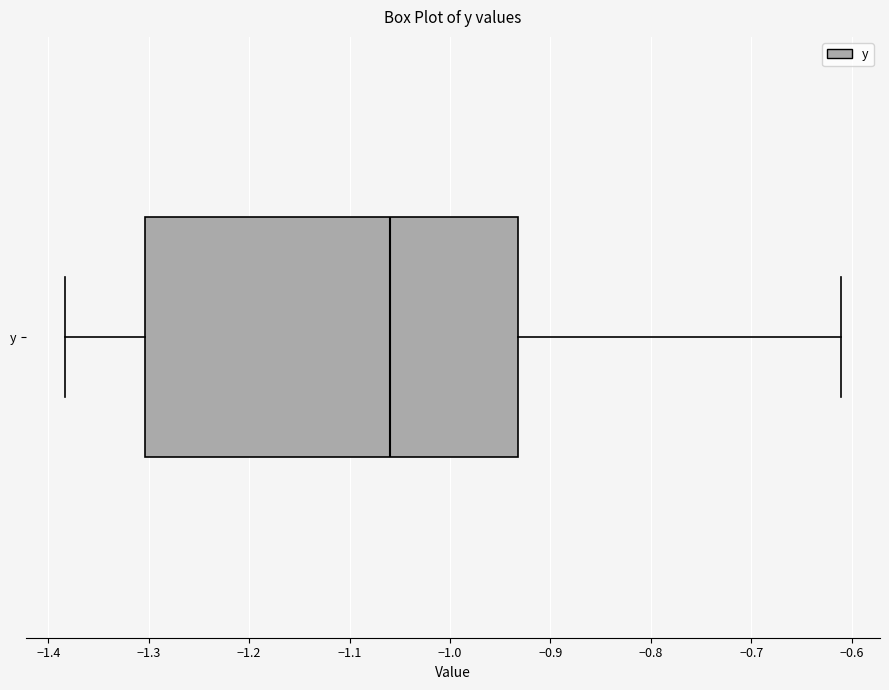

Read this box plot against the x-axis: the position of the median line, the range covered by the box, and the ends of both whiskers. The values are not printed on the chart, so give them approximately, as read against the axis.

median -1.06, box -1.30 to -0.93, whiskers -1.38 to -0.61